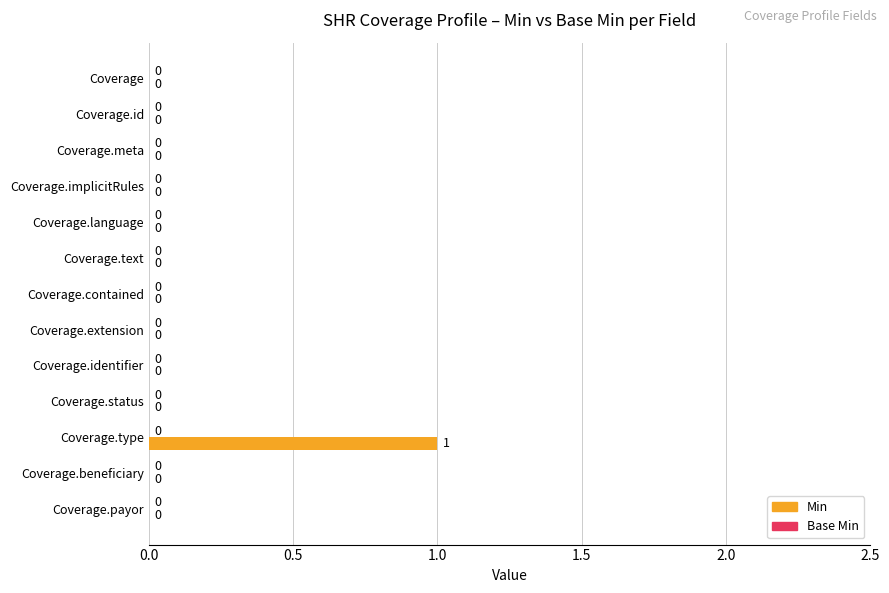

Which category has the highest value across all series?

Coverage.type